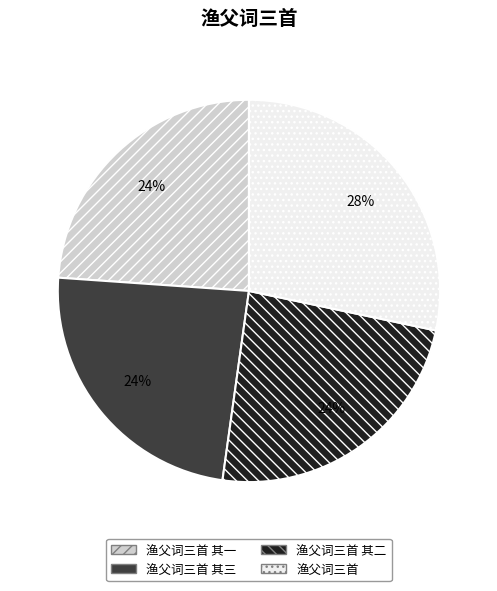

The 渔父词三首 slice represents 34% of the pie. True or false?

False